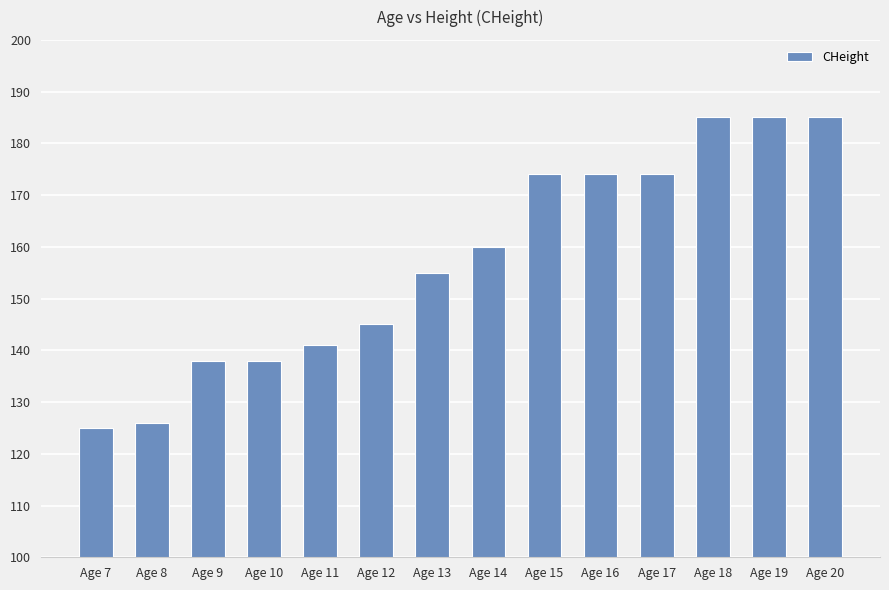

Is it true that the value at Age 19 is 99?

False